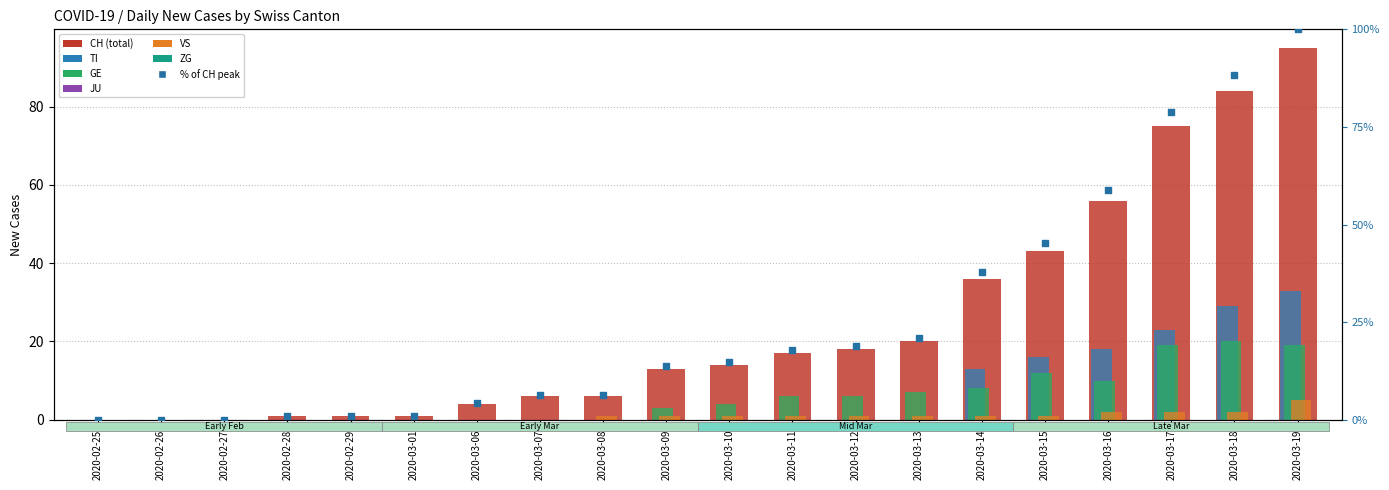

Which series has the largest Y range (max minus min)?

CH